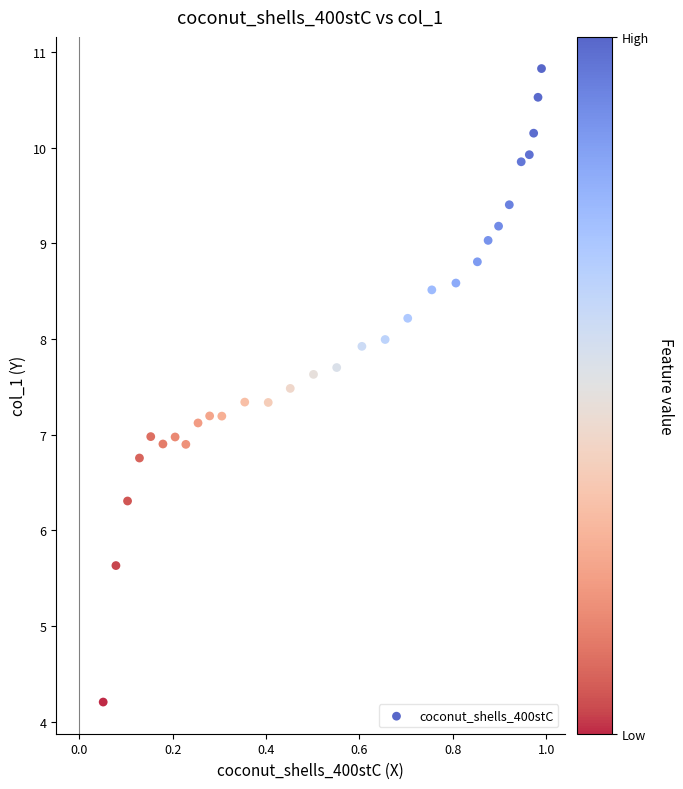

What is the range of X values (max minus min)?

0.9